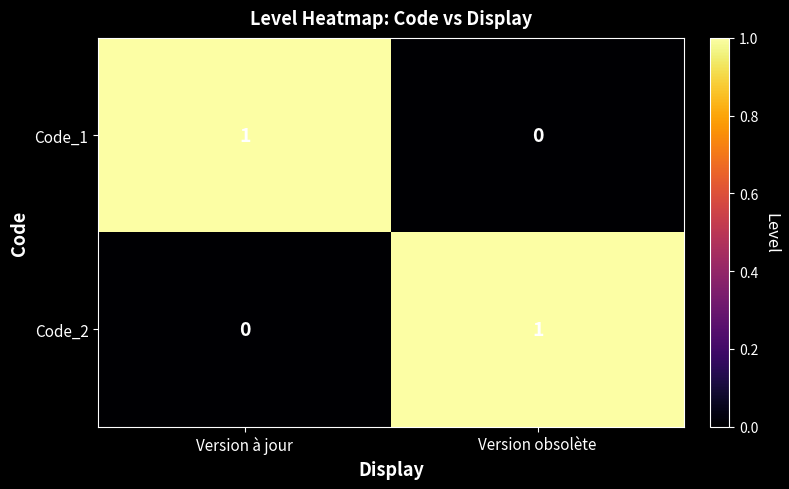

Rank the series at Version obsolète from highest to lowest value.

Code_2, Code_1